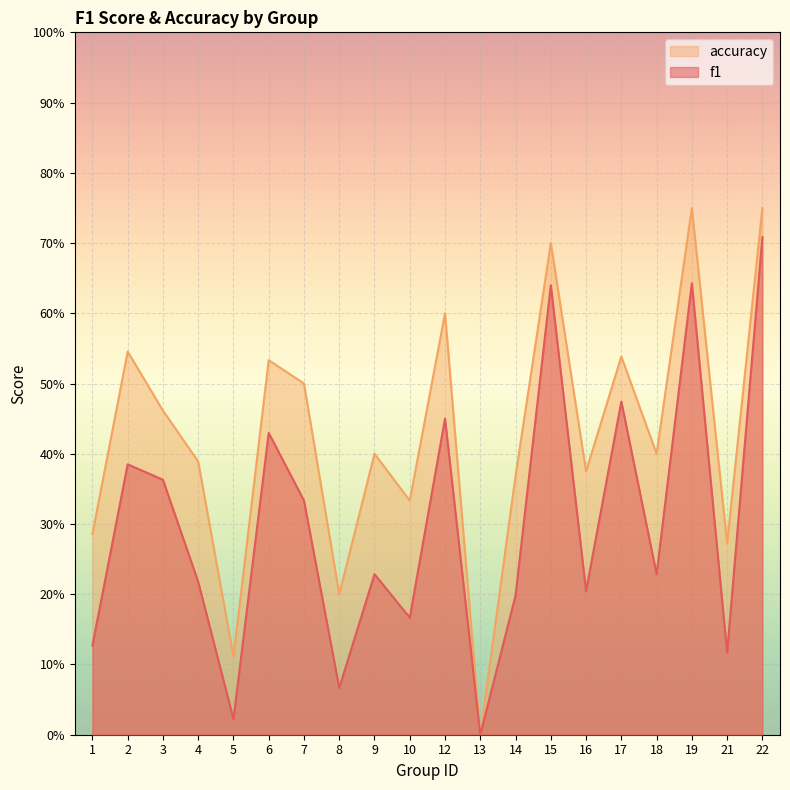

What is the difference between the highest and lowest values at 8?

0.1